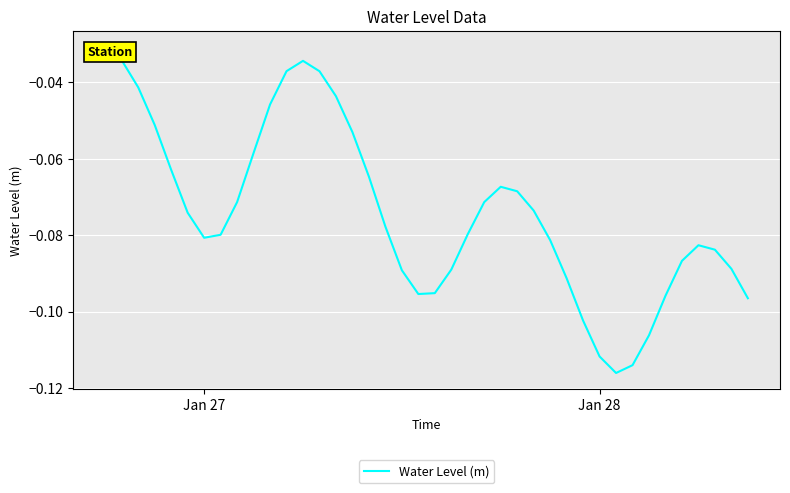

What is the value of the 18th point from the left?

-0.1